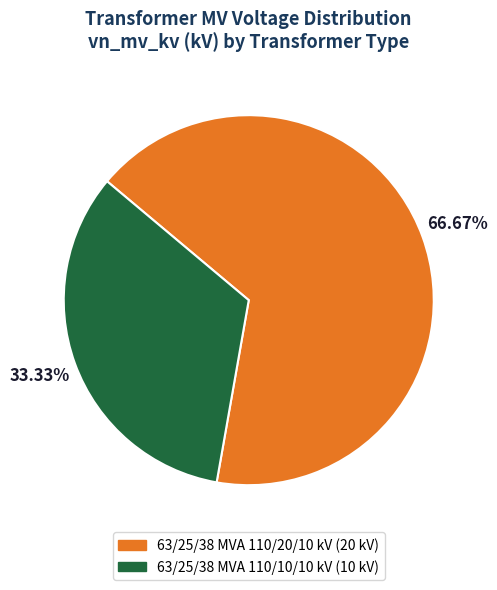

To the nearest percent, what is the difference between the 63/25/38 MVA 110/10/10 kV and 63/25/38 MVA 110/20/10 kV slice percentages?

33%